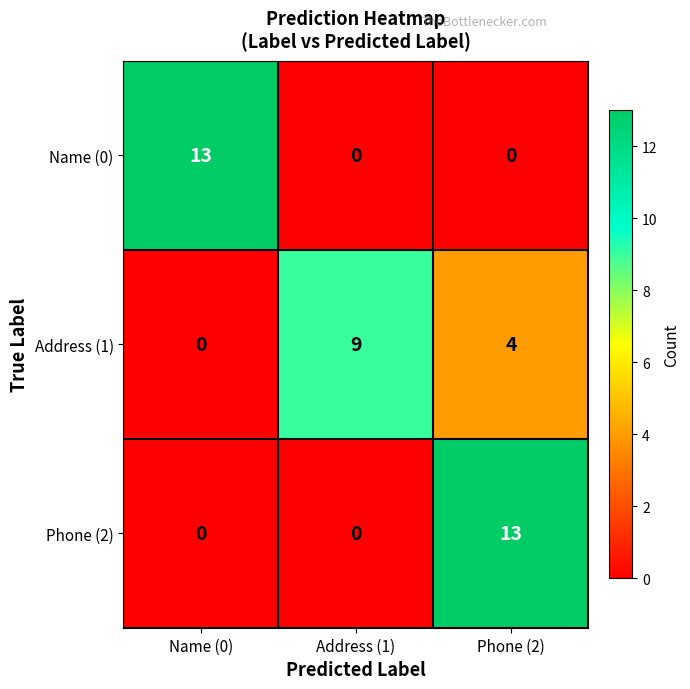

Rank the series at Phone (2) from highest to lowest value.

Phone (2), Address (1), Name (0)